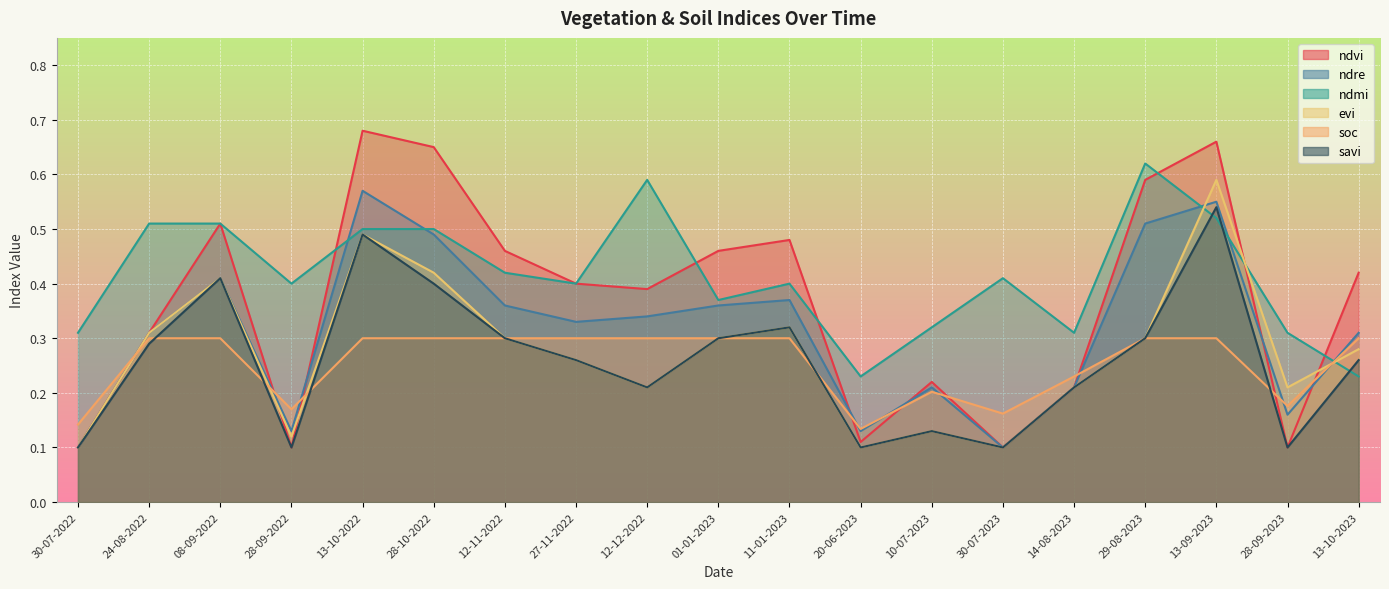

Rank the series by their maximum value, from highest to lowest.

ndvi, ndmi, evi, ndre, savi, soc